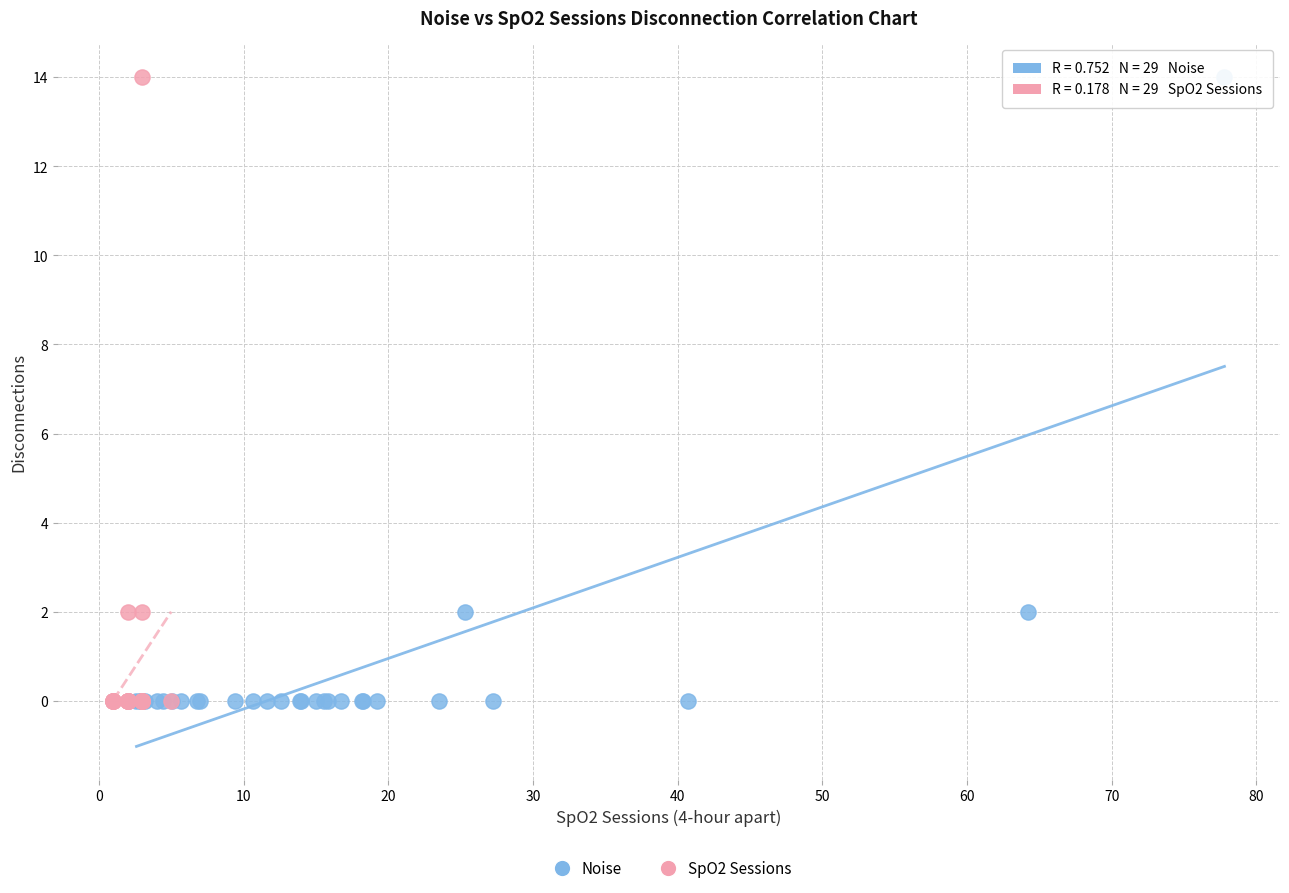

What are all the series names shown in the legend?

Noise, SpO2 Sessions